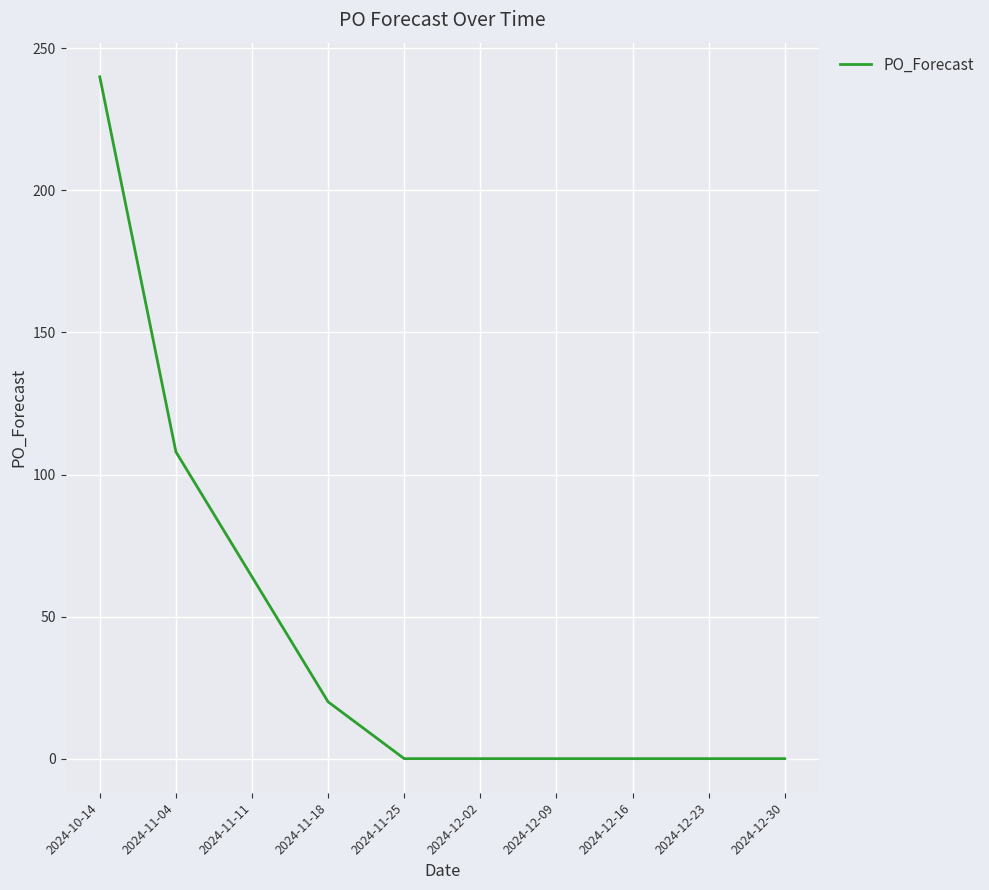

Reading right to left, what are all the values shown in this chart?

0	0	0	0	0	0	20	64	108	240